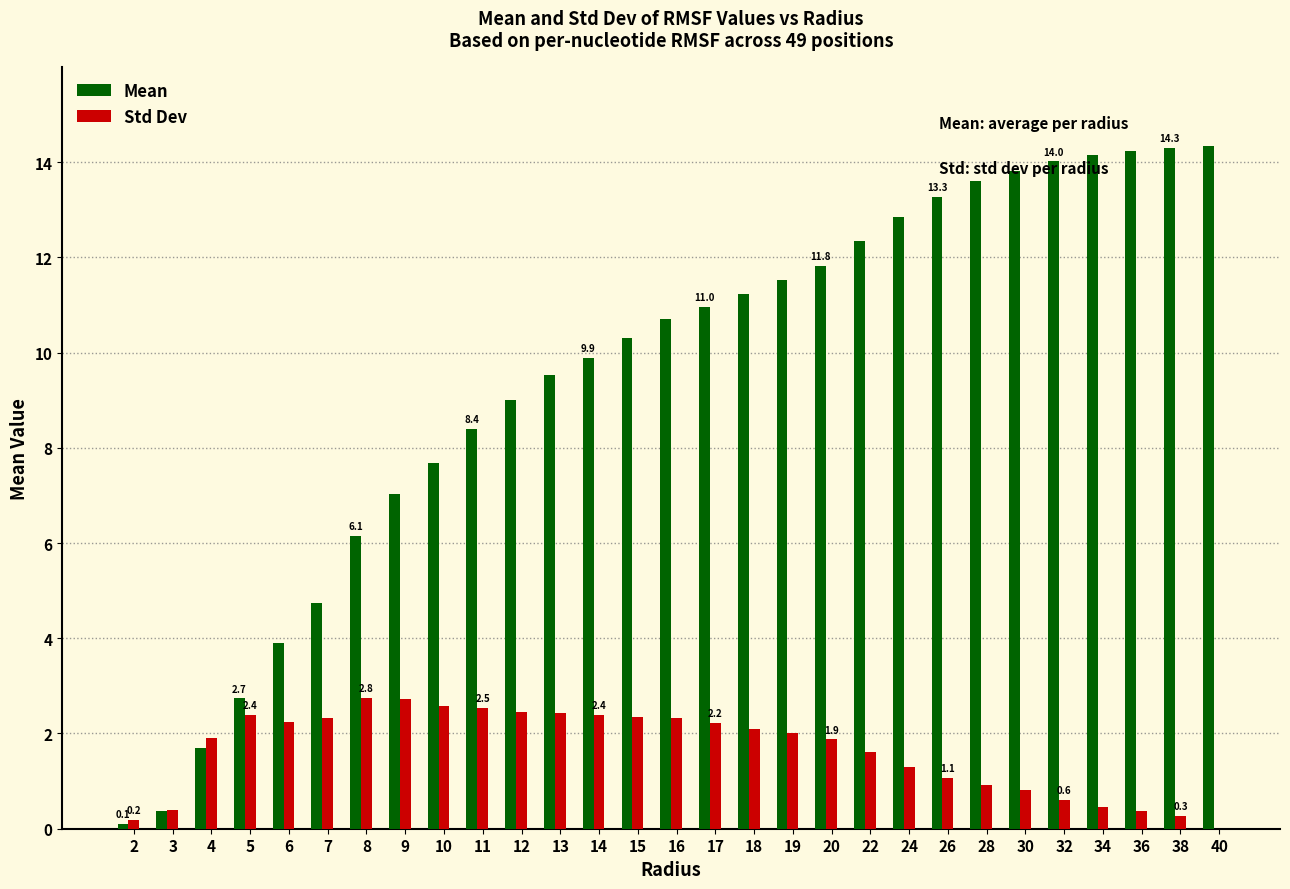

The Std Dev series shows 2.3 at 16. True or false?

True